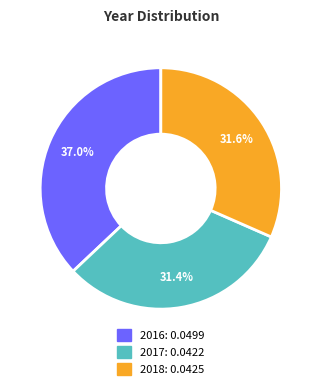

How many slices are in this pie chart?

3